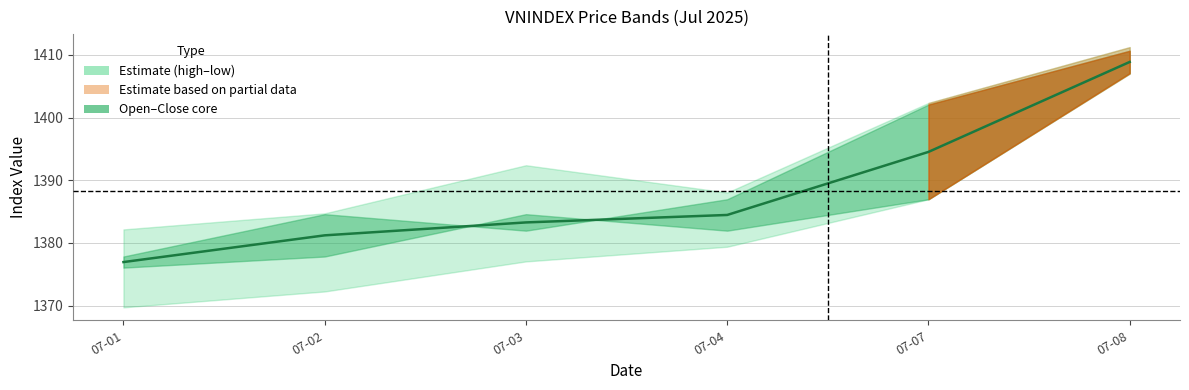

What is the change in value from 07-02 to 07-08?

+27.6